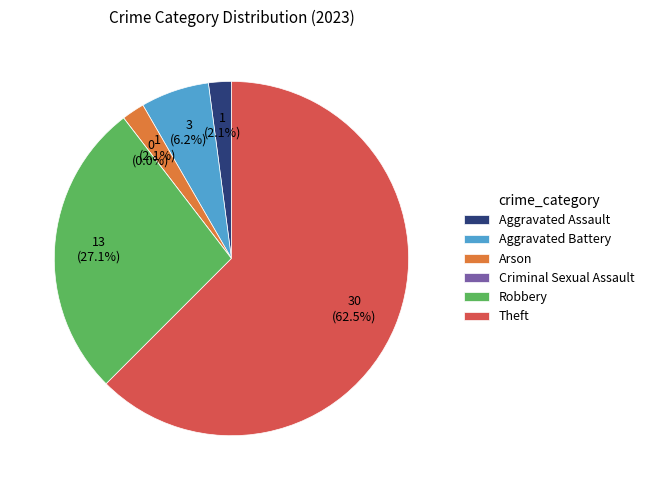

Which slice represents more than half of the pie?

Theft